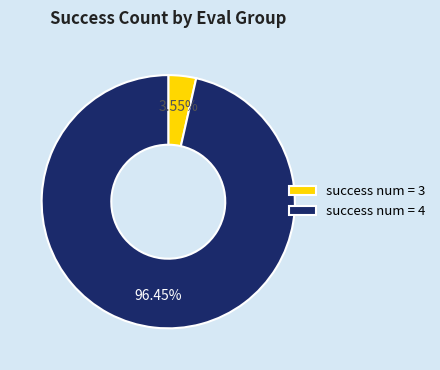

To the nearest percent, what is the average slice percentage?

50%